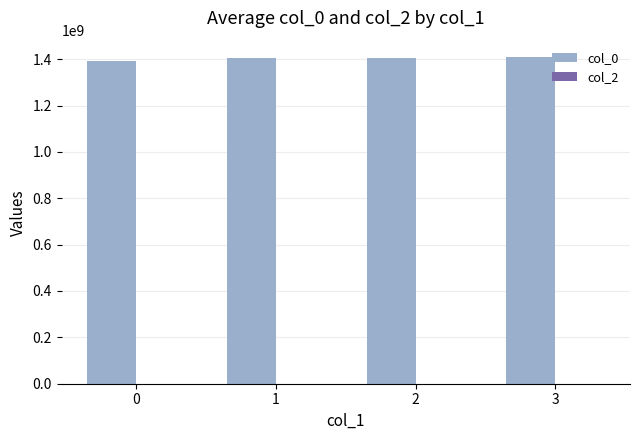

Count the number of data series in this chart.

1